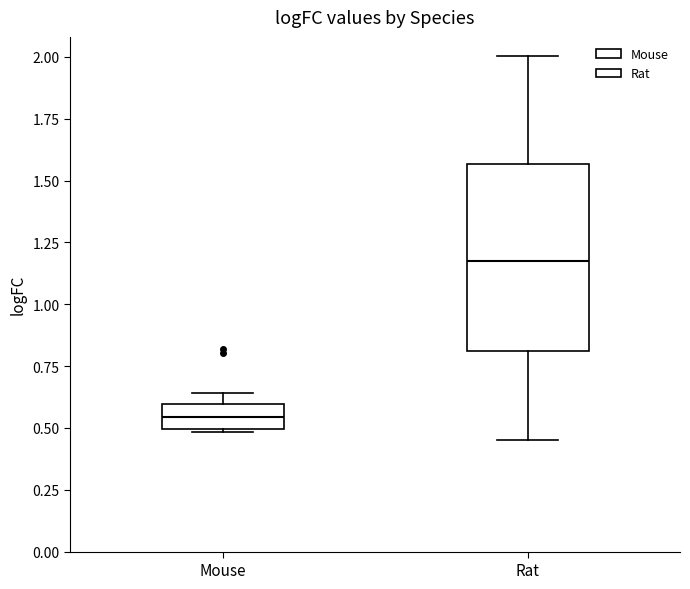

Reading left to right, read every box against the y-axis: the position of its median line, the range the box covers, and the ends of its whiskers. The values are not printed on the chart, so give them approximately, as read against the axis.

Mouse: median 0.55, box 0.50 to 0.60, whiskers 0.50 to 0.65
Rat: median 1.20, box 0.80 to 1.55, whiskers 0.45 to 2.00